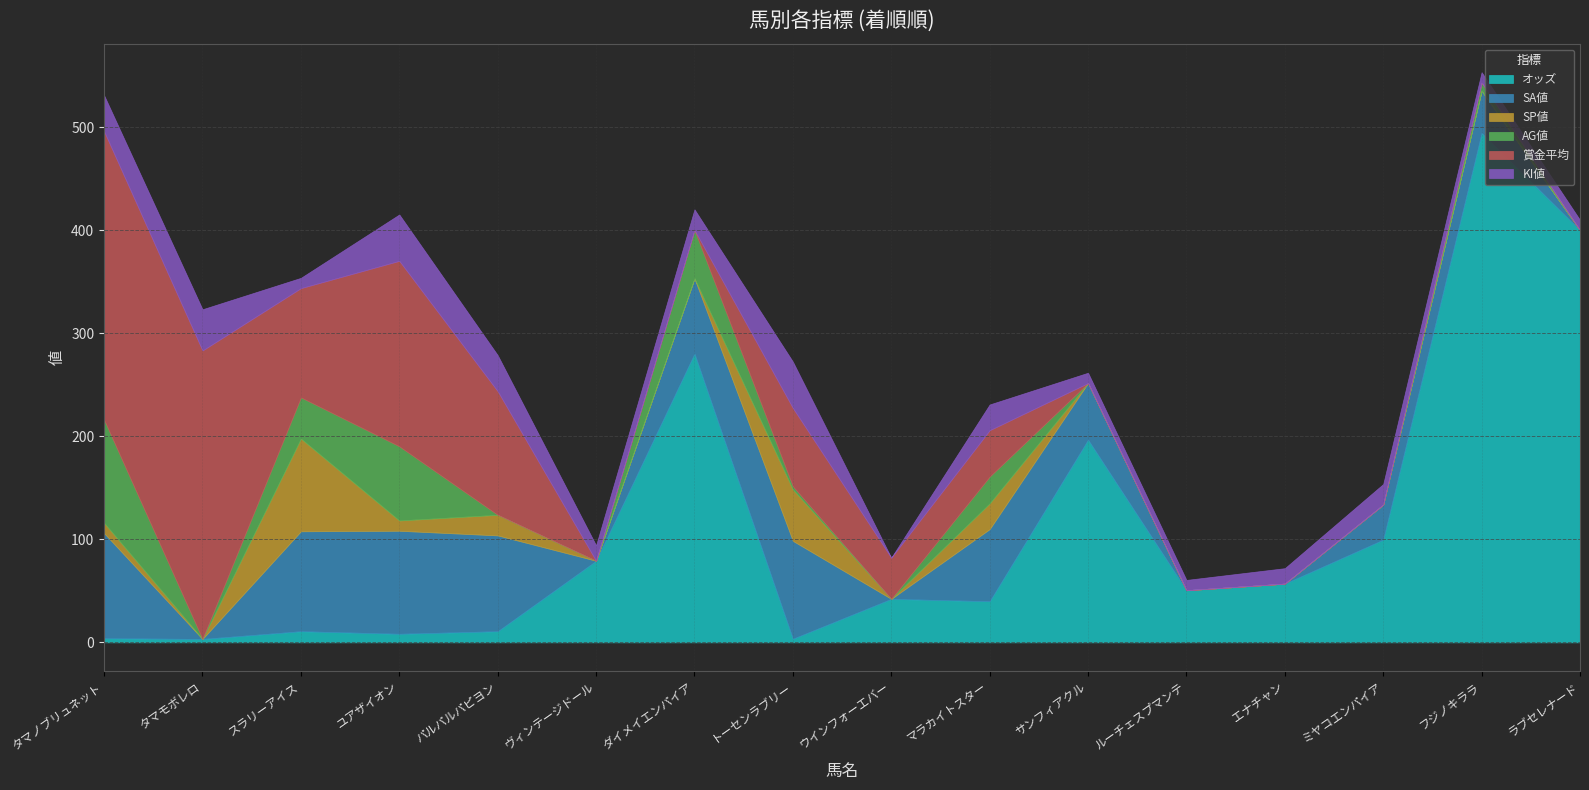

Which has a higher value, エナチャン or タマノブリュネット?

エナチャン